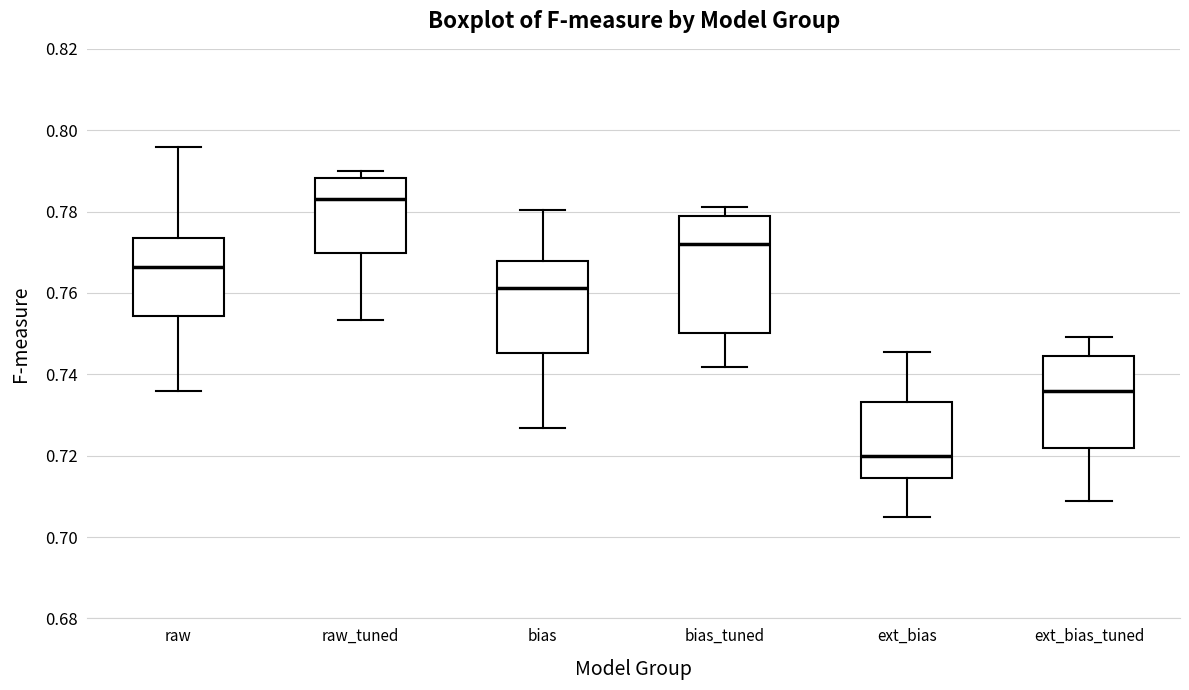

Reading left to right, read every box against the y-axis: the position of its median line, the range the box covers, and the ends of its whiskers. The values are not printed on the chart, so give them approximately, as read against the axis.

raw: median 0.766, box 0.754 to 0.774, whiskers 0.736 to 0.796
raw_tuned: median 0.784, box 0.770 to 0.788, whiskers 0.754 to 0.790
bias: median 0.762, box 0.746 to 0.768, whiskers 0.726 to 0.780
bias_tuned: median 0.772, box 0.750 to 0.778, whiskers 0.742 to 0.782
ext_bias: median 0.720, box 0.714 to 0.734, whiskers 0.704 to 0.746
ext_bias_tuned: median 0.736, box 0.722 to 0.744, whiskers 0.708 to 0.750